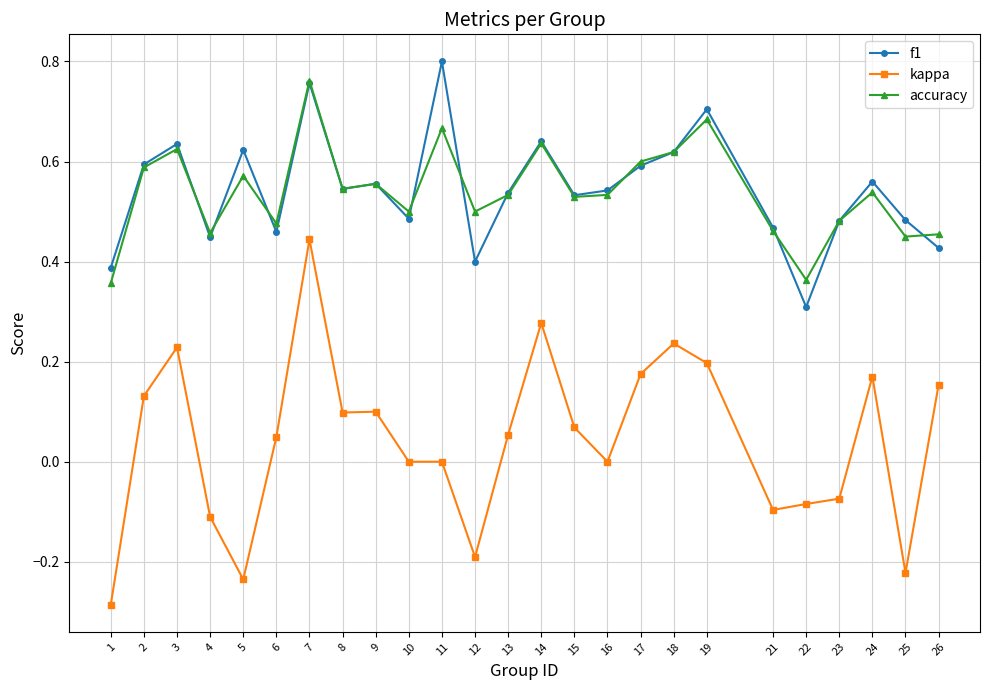

Where is the first local minimum for kappa?

5